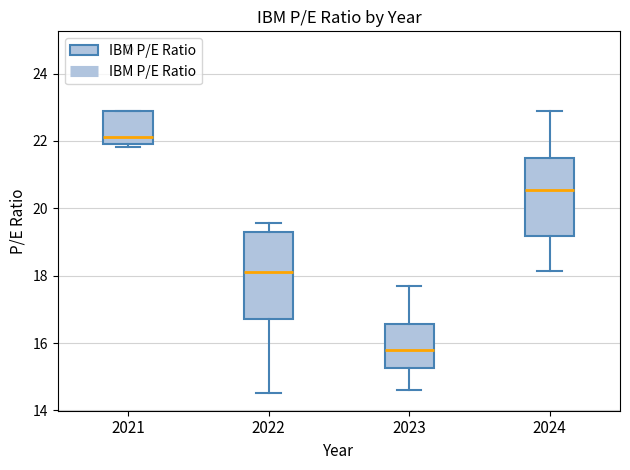

Reading left to right, read every box against the y-axis: the position of its median line, the range the box covers, and the ends of its whiskers. The values are not printed on the chart, so give them approximately, as read against the axis.

2021: median 22.2, box 22.0 to 22.8, whiskers 21.8 to 22.8
2022: median 18.2, box 16.8 to 19.2, whiskers 14.6 to 19.6
2023: median 15.8, box 15.2 to 16.6, whiskers 14.6 to 17.6
2024: median 20.6, box 19.2 to 21.4, whiskers 18.2 to 22.8